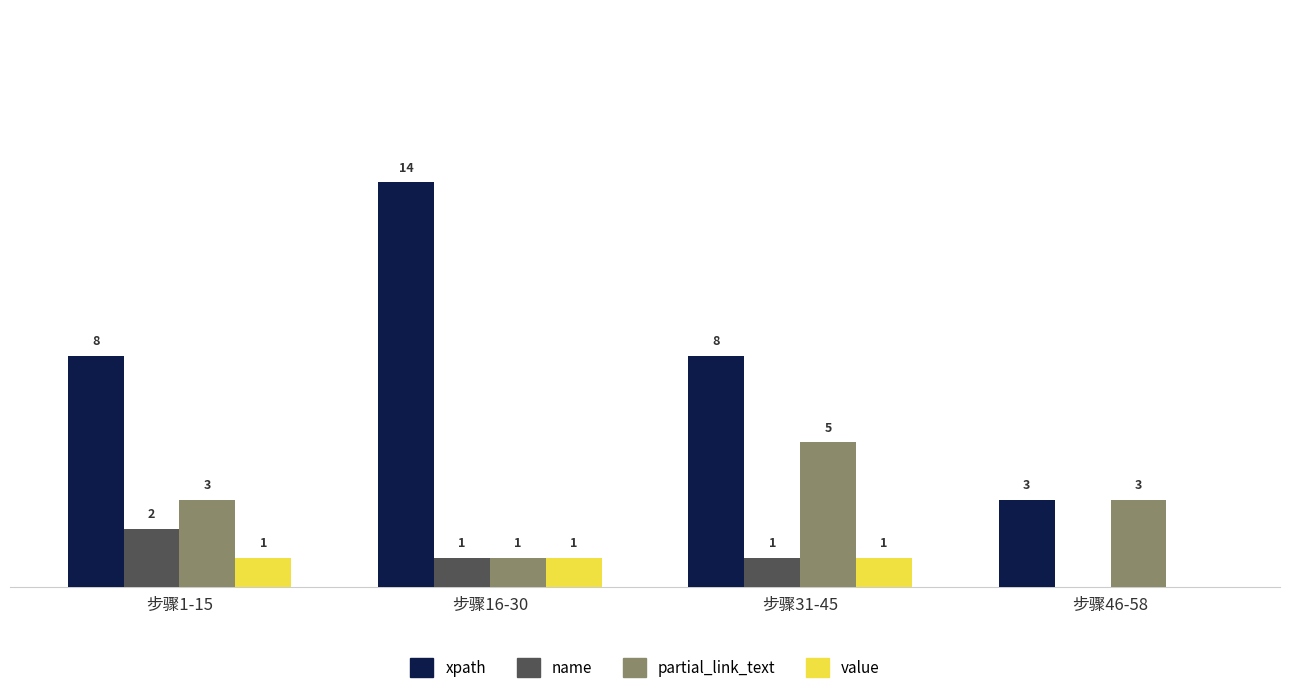

Between 步骤1-15 and 步骤16-30, which series saw the biggest shift?

xpath